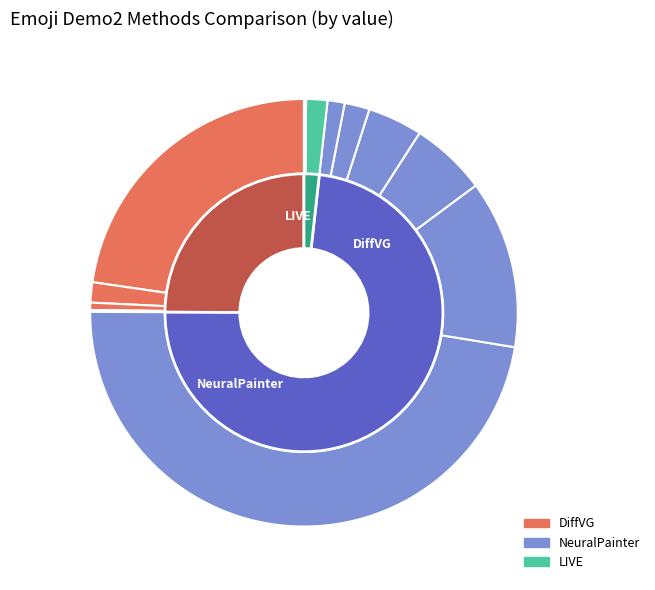

Does 64 account for over 50% of the chart?

No